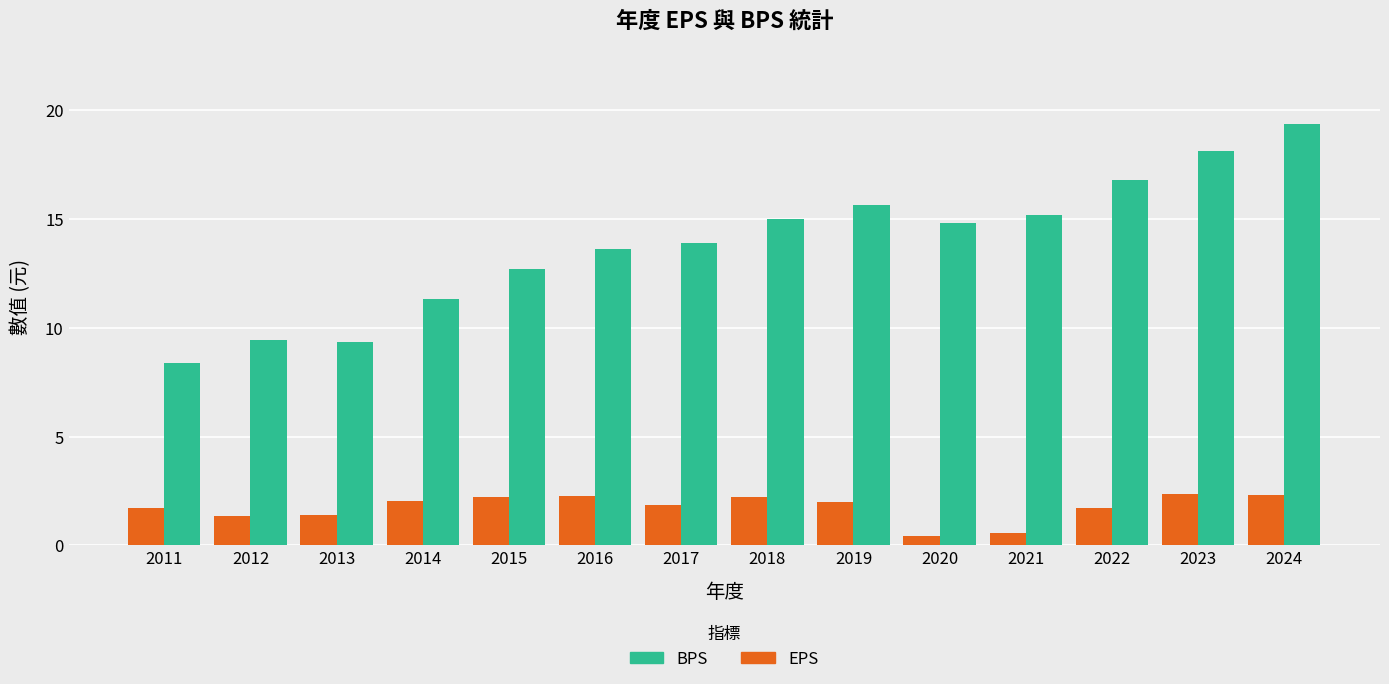

The value of BPS at 2016 is 13.6. True or false?

True